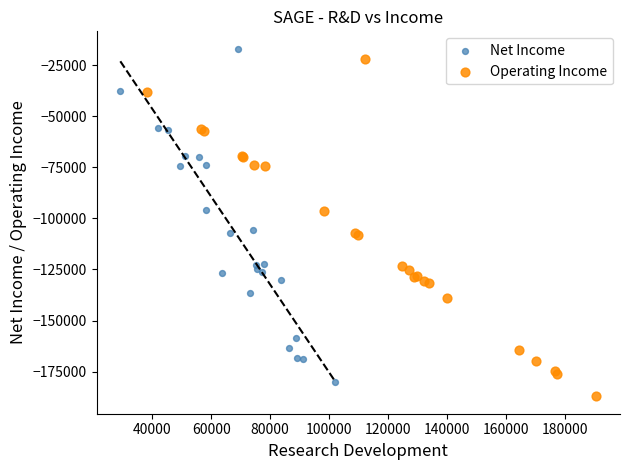

Which series has the largest Y range (max minus min)?

Operating Income